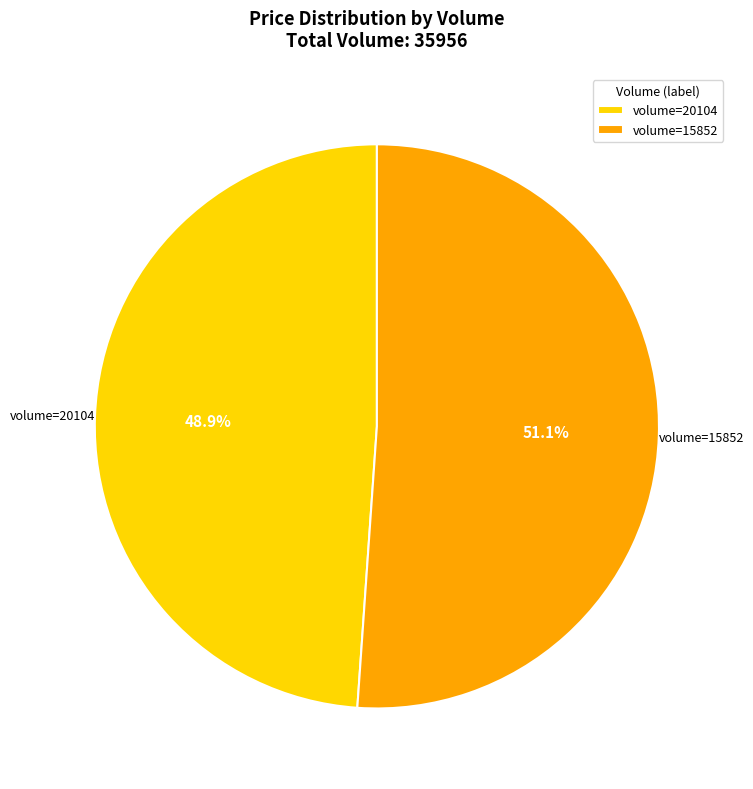

Rank the categories by value from lowest to highest.

volume=20104, volume=15852